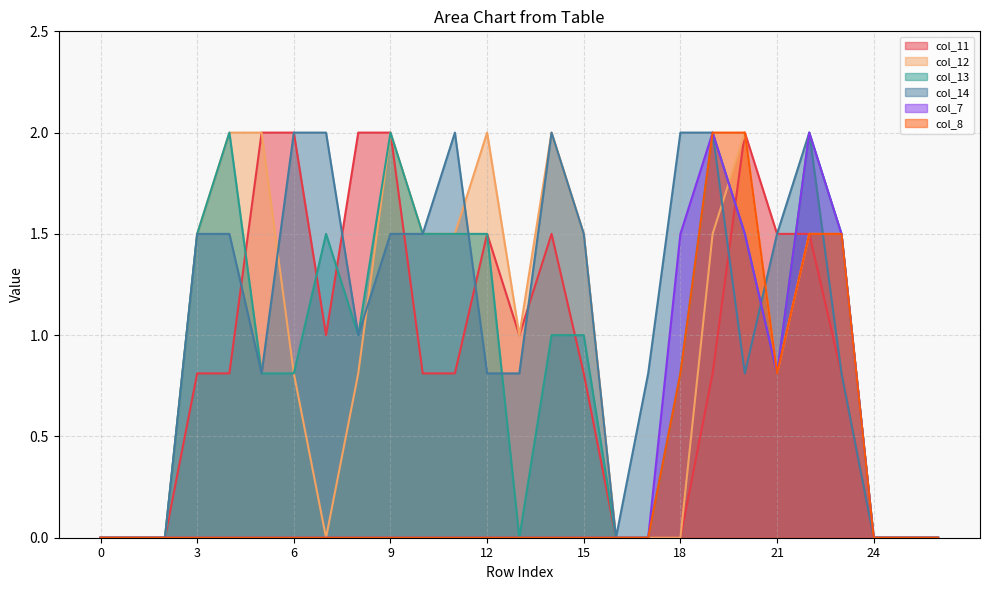

What is the spread (max minus min) of values at 10?

1.5